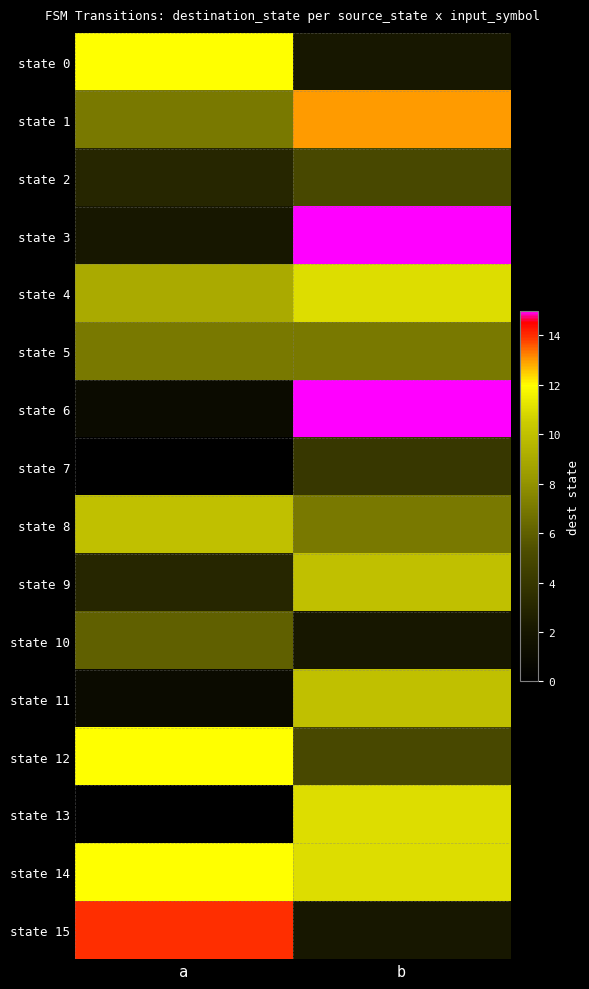

Reading left to right, extract all data points from this chart.

state 0: a=12	b=2
state 1: a=7	b=13
state 2: a=3	b=5
state 3: a=2	b=15
state 4: a=9	b=11
state 5: a=7	b=7
state 6: a=1	b=15
state 7: a=0	b=4
state 8: a=10	b=7
state 9: a=3	b=10
state 10: a=6	b=2
state 11: a=1	b=10
state 12: a=12	b=5
state 13: a=0	b=11
state 14: a=12	b=11
state 15: a=14	b=2